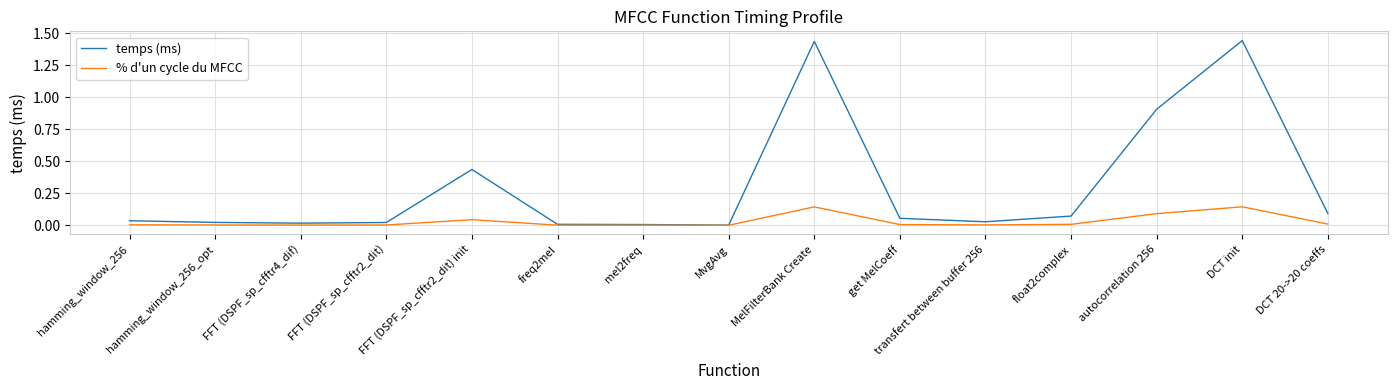

Which series has the largest total across all categories?

temps (ms)